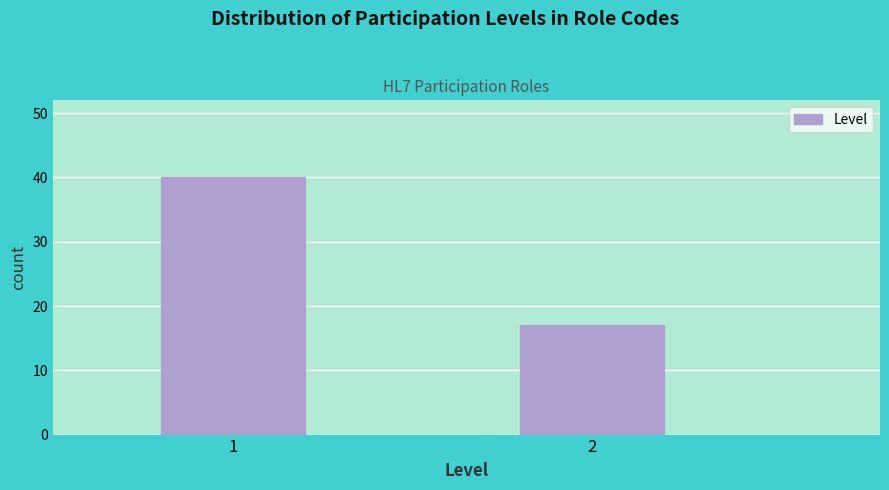

Reading left to right, list all the values displayed in this chart.

1=40	2=17